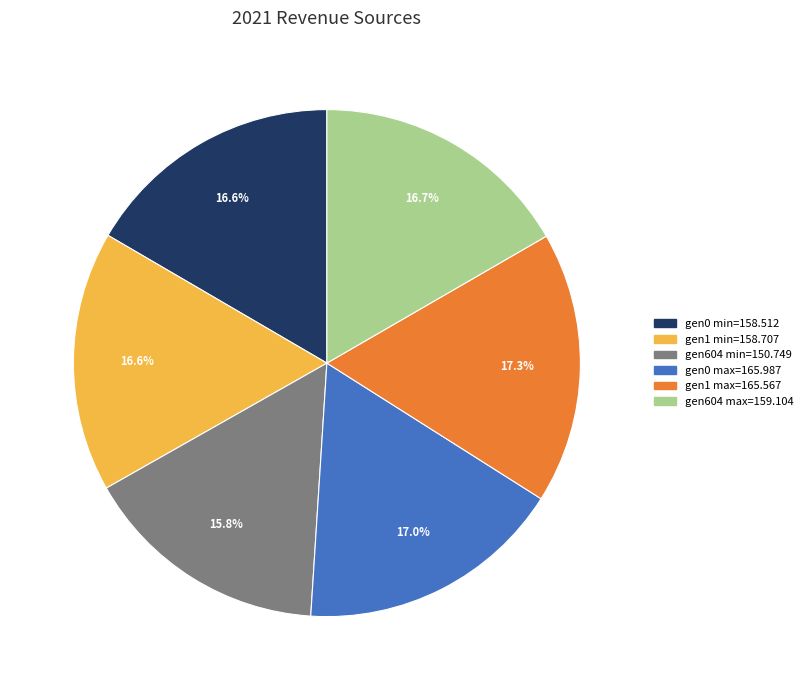

To the nearest percent, what is the difference between the largest and smallest slice percentages?

2%